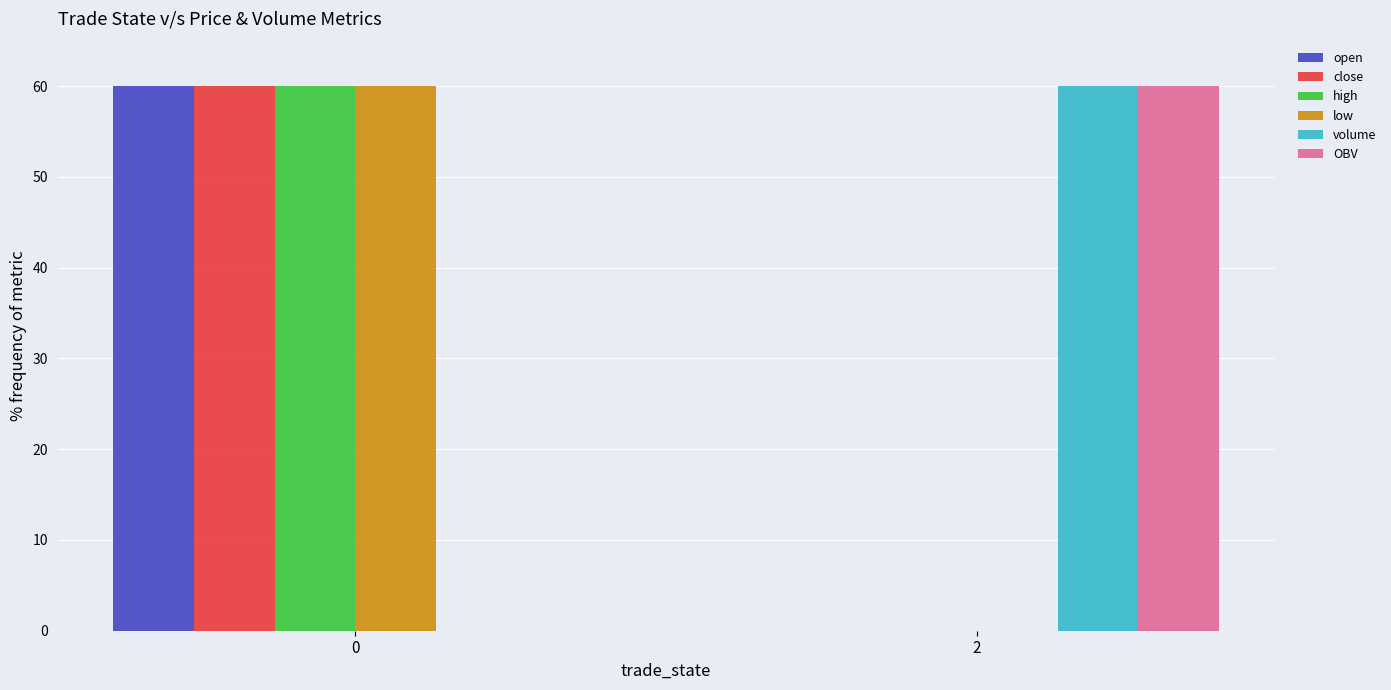

Reading left to right, what are all the values shown in this chart?

open: 60.0	0.0
close: 60.0	0.0
high: 60.0	0.0
low: 60.0	0.0
volume: 0.0	60.0
OBV: 0.0	60.0